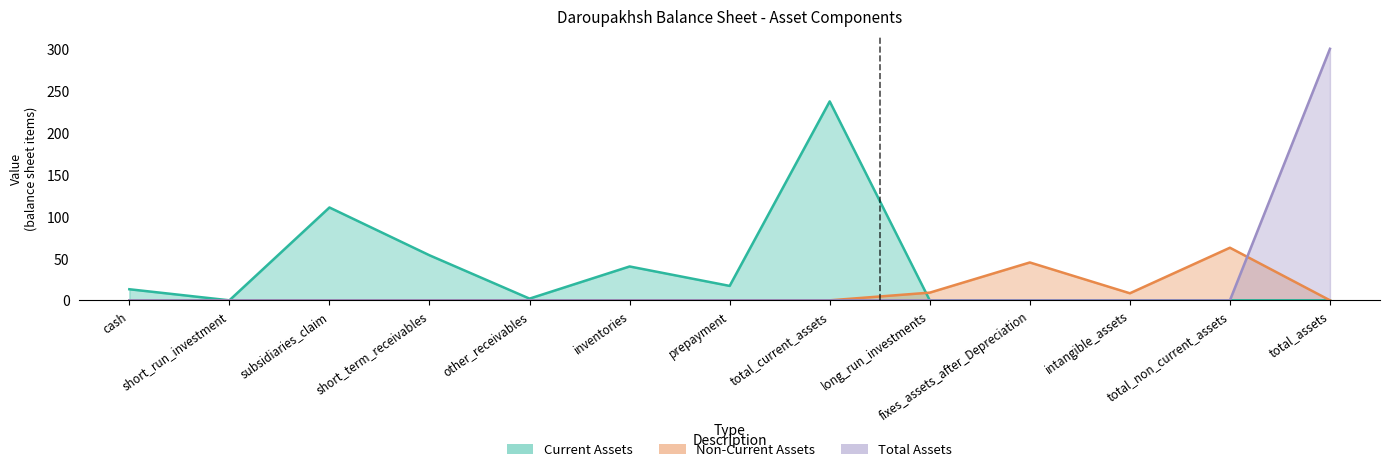

What is the difference between the Current Assets values at prepayment and short_run_investment?

17.2